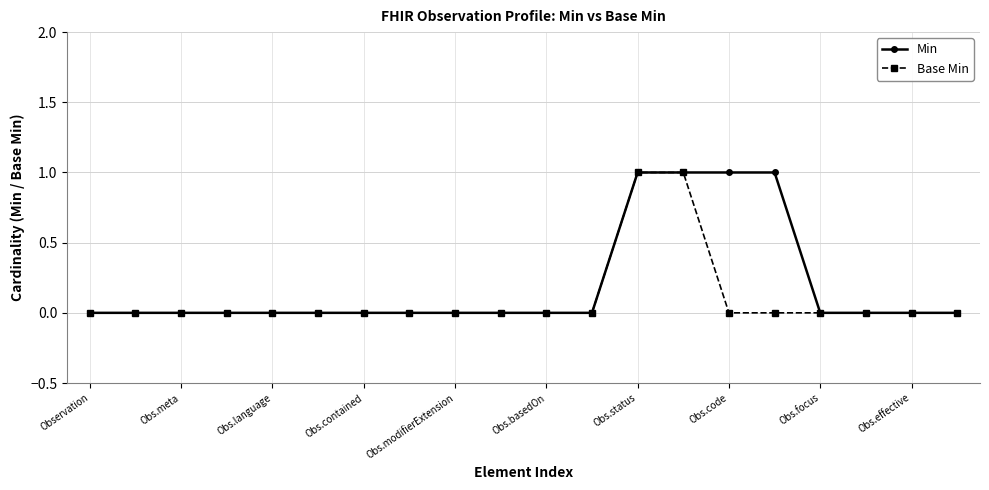

Which series has the largest total across all categories?

Min